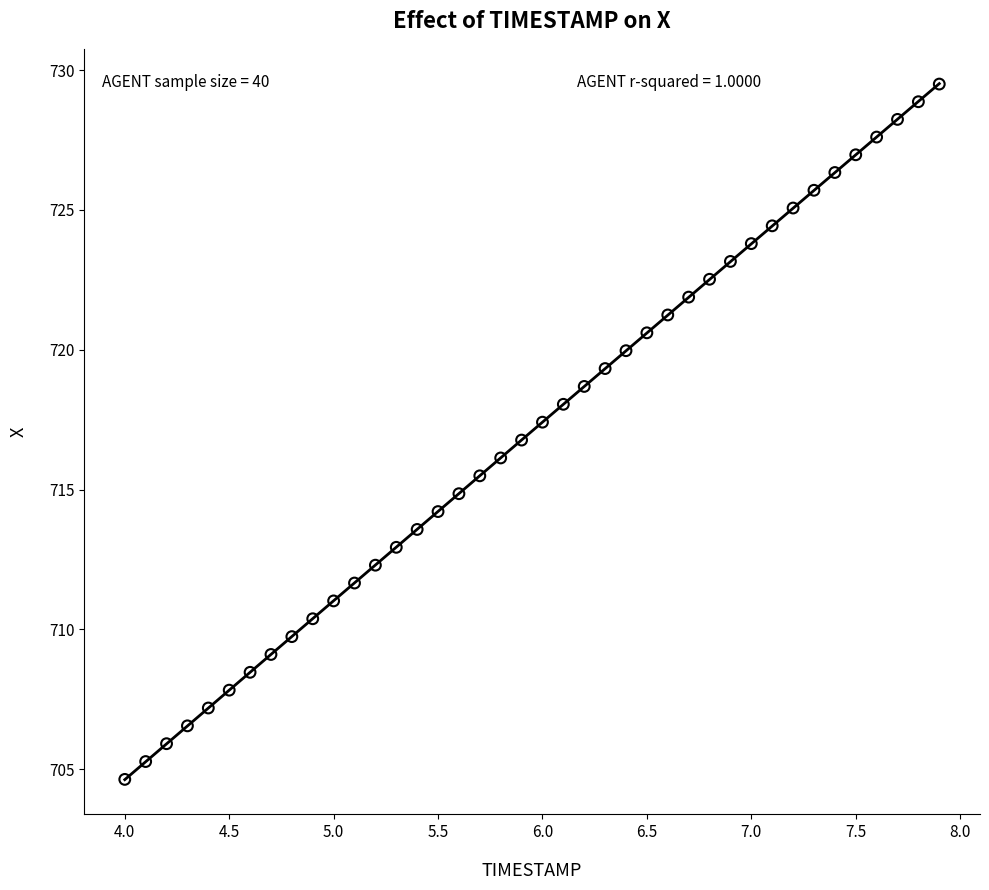

What is the range of X values (max minus min)?

3.9